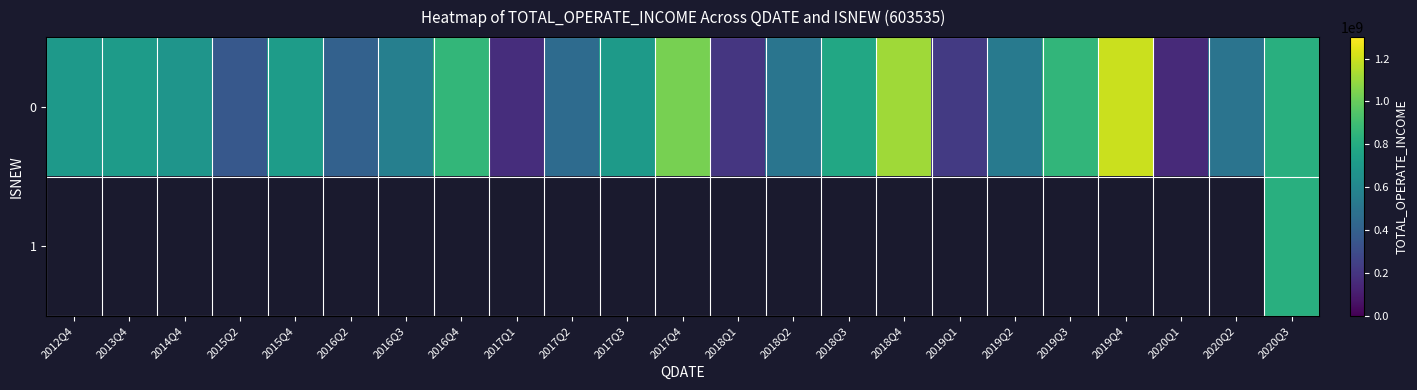

What is the sum of the 0 values at 2016Q2 and 2017Q4?

1438738973.8